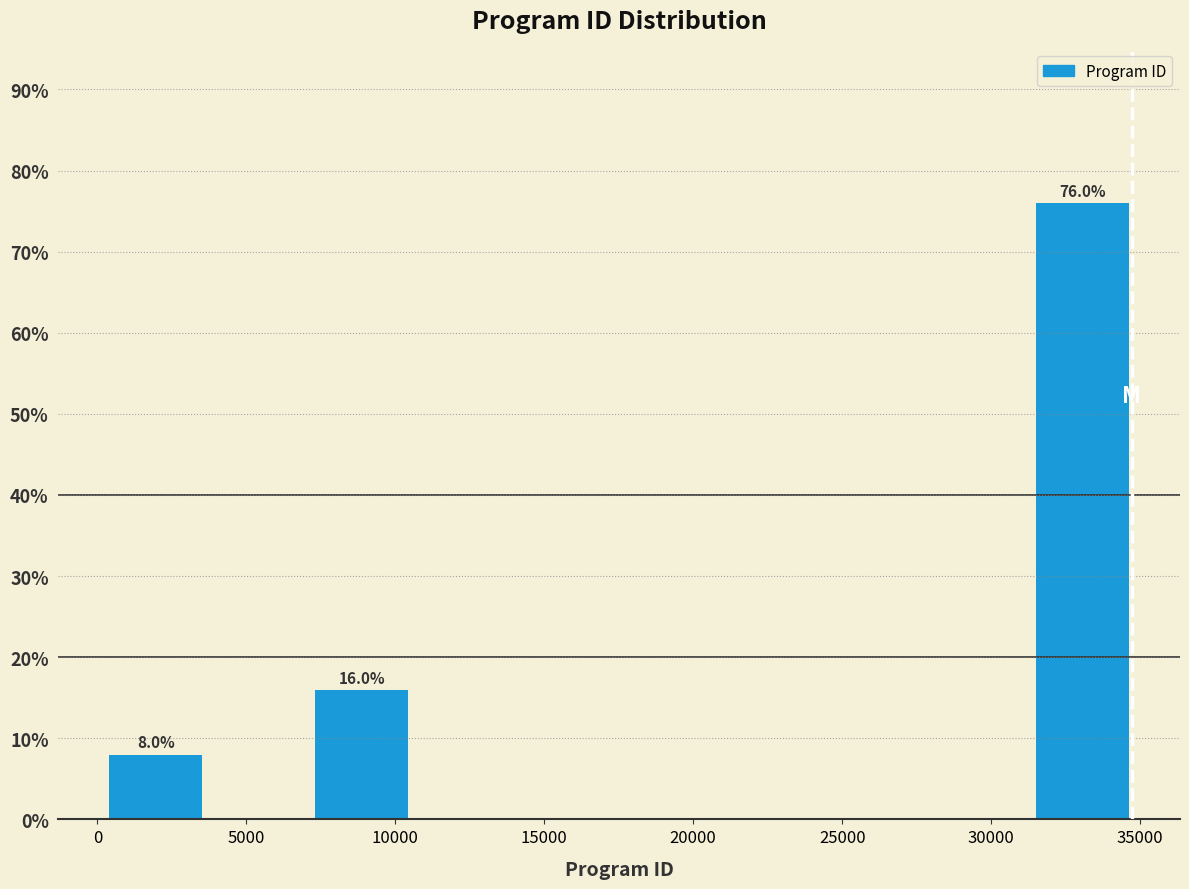

Which range on the x-axis has the tallest bar?

31500 to 35000